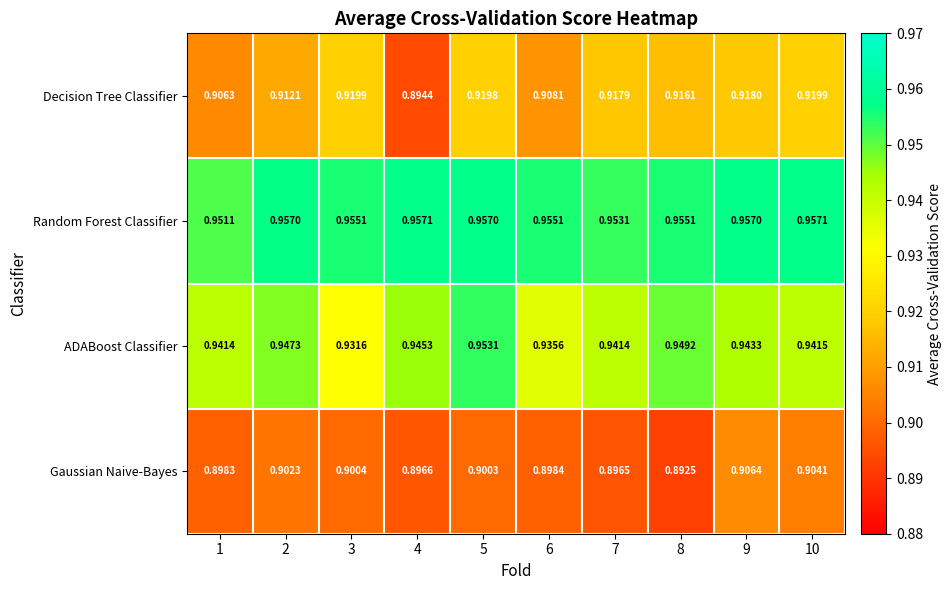

Which series changed the most between 1 and 10?

Decision Tree Classifier